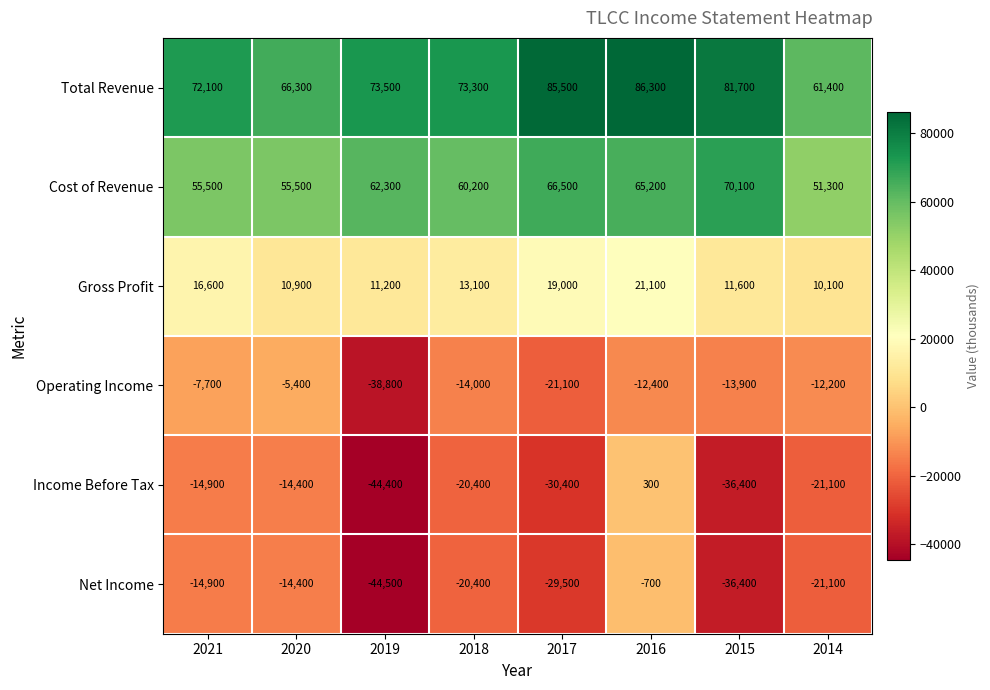

At which category is the sum across all series the highest?

2016